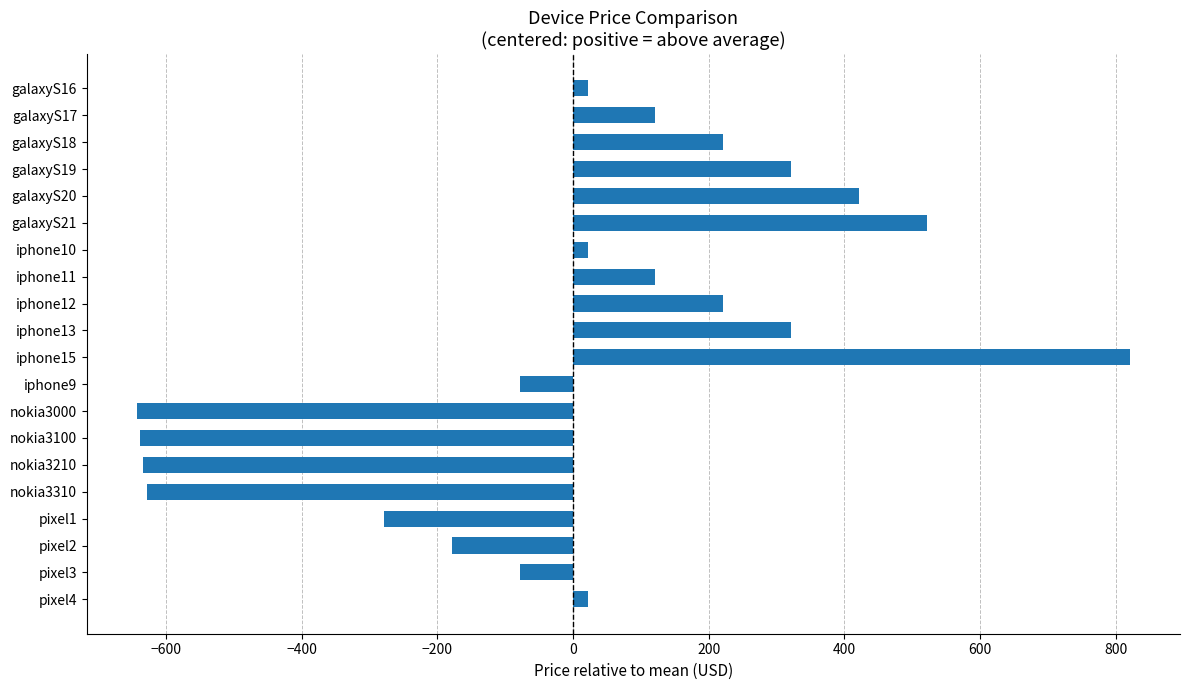

What is the greatest value displayed?

821.5